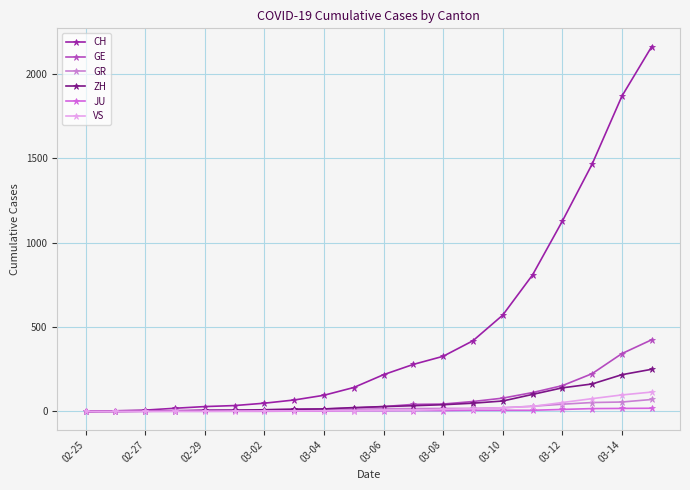

Where does the GR series first go above 16?

11